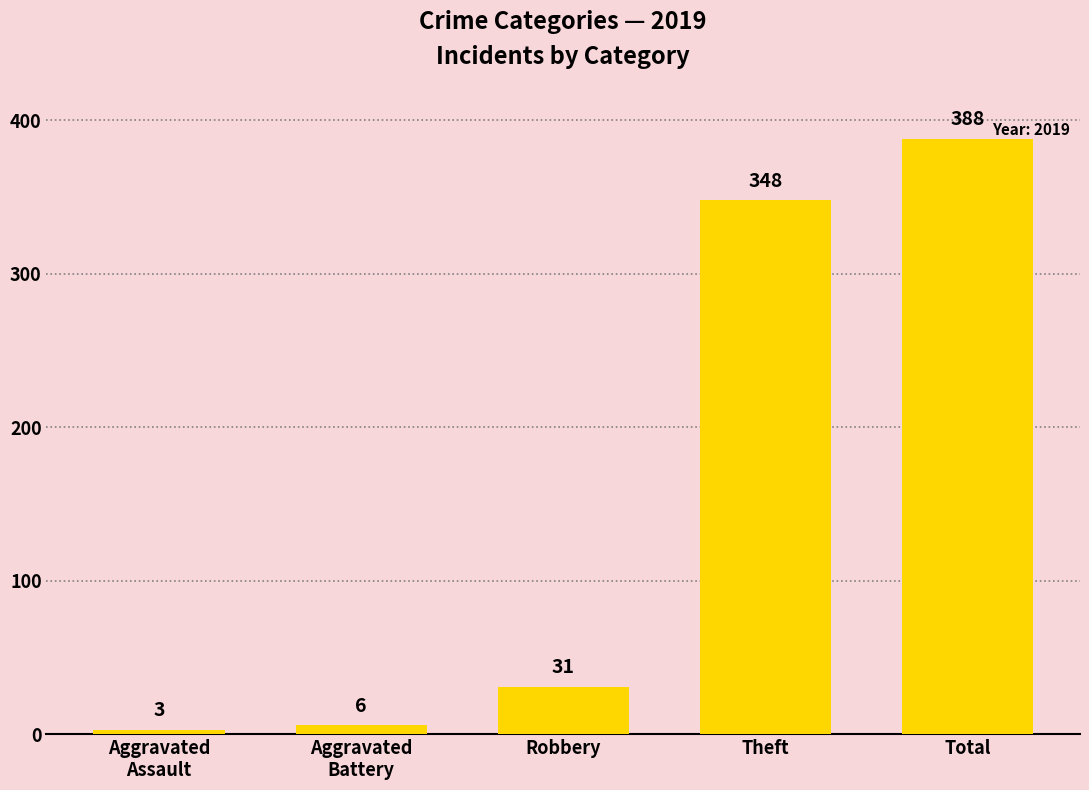

Approximately how many times larger is the value at Theft compared to Total?

0.9